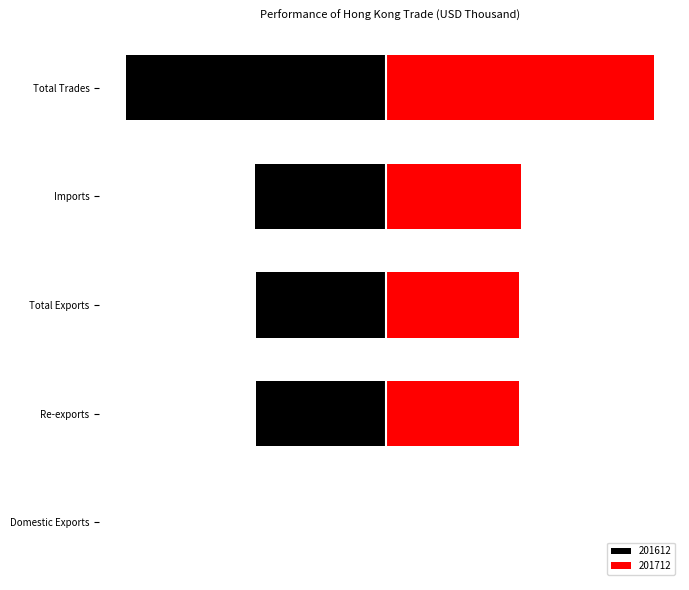

The value of 201712 at Re-exports is 6808949.4. True or false?

False